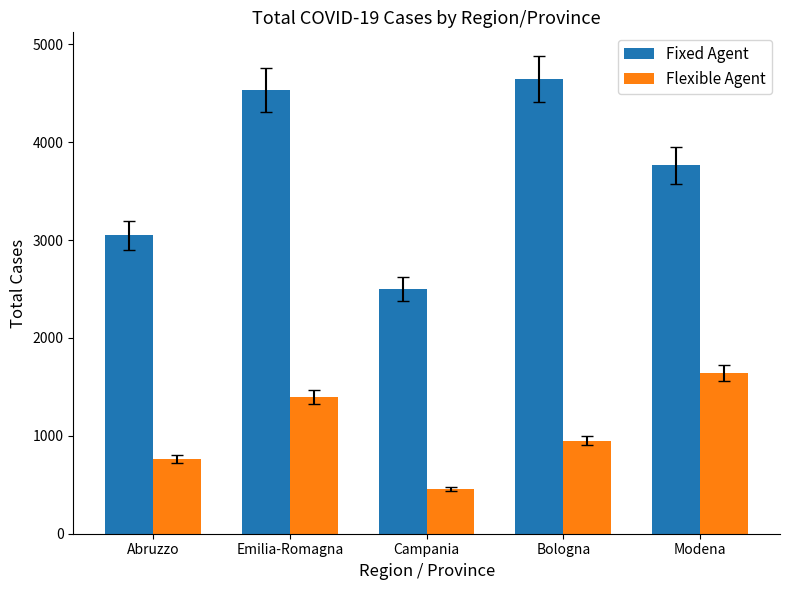

The value of Fixed Agent at Bologna is 4646. True or false?

True